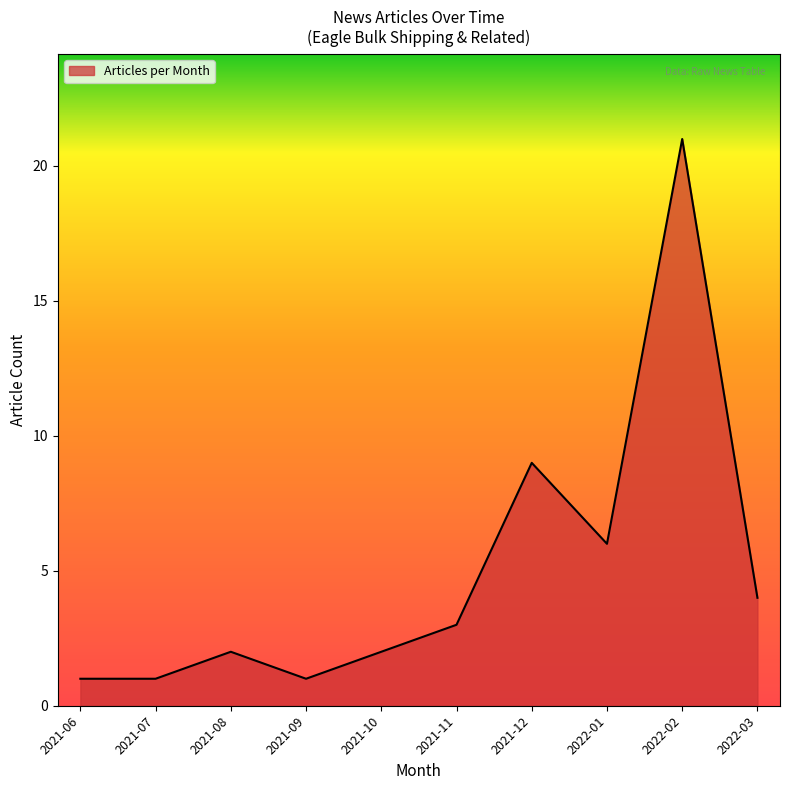

Where is the data nearest to the value 11?

2021-12